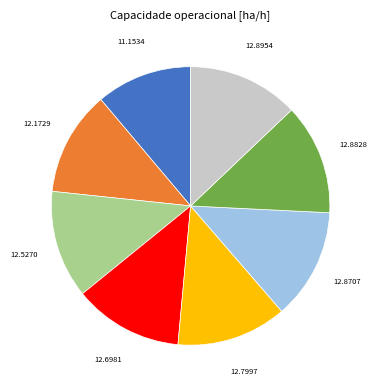

Is there any slice that represents more than half of the pie?

No